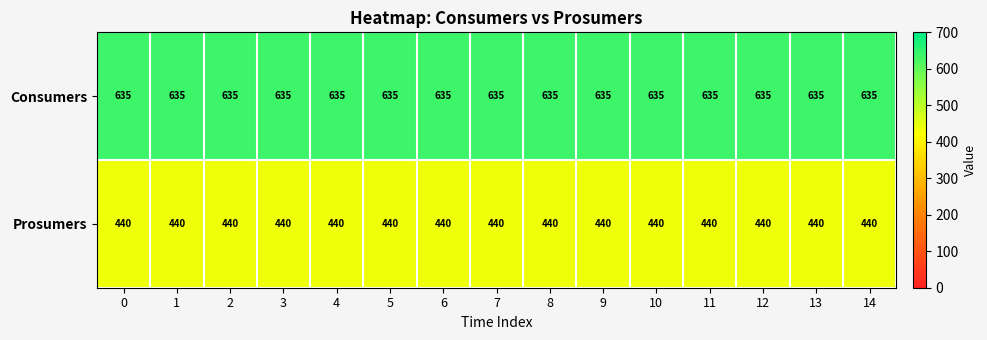

Rank the series by their maximum value, from lowest to highest.

Prosumers, Consumers